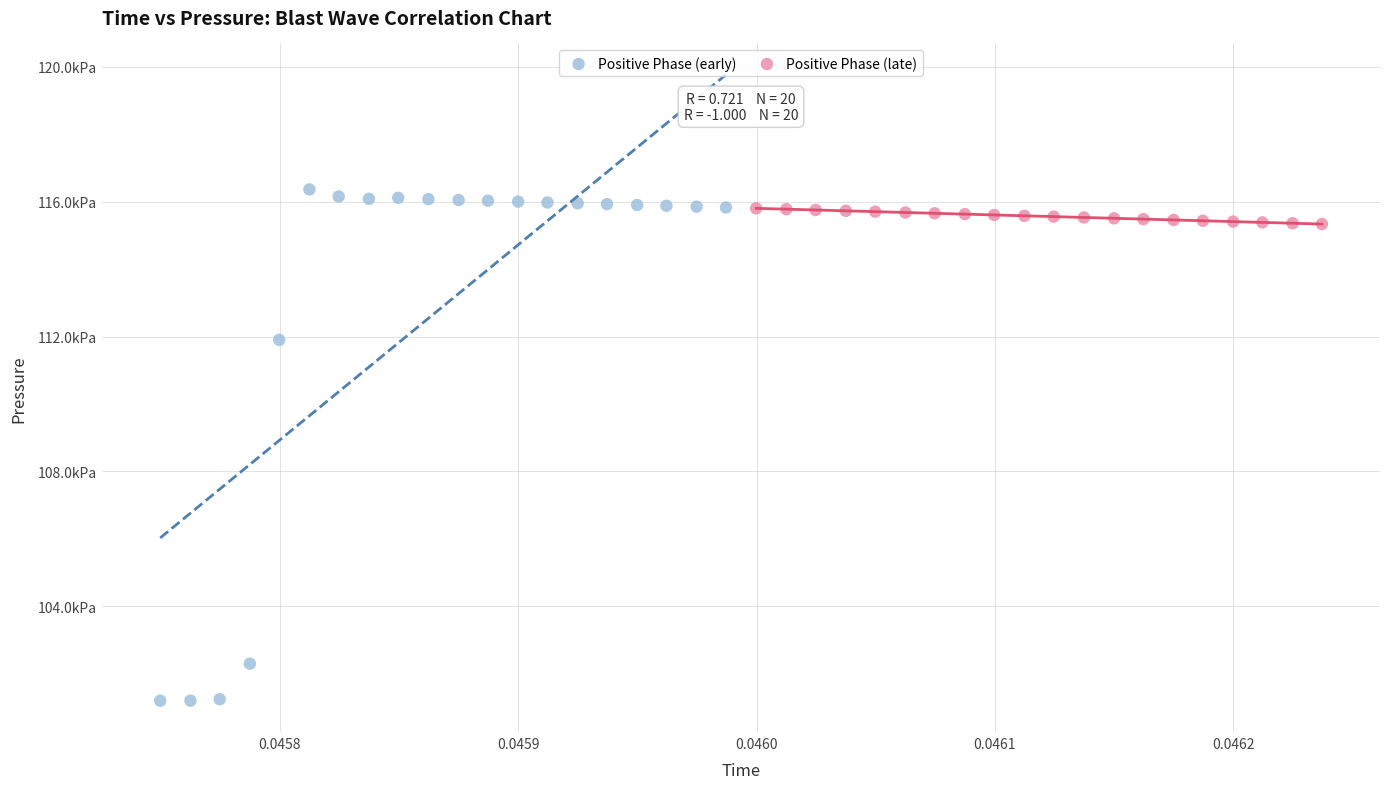

Which series reaches the minimum Y coordinate?

Positive Phase (early)